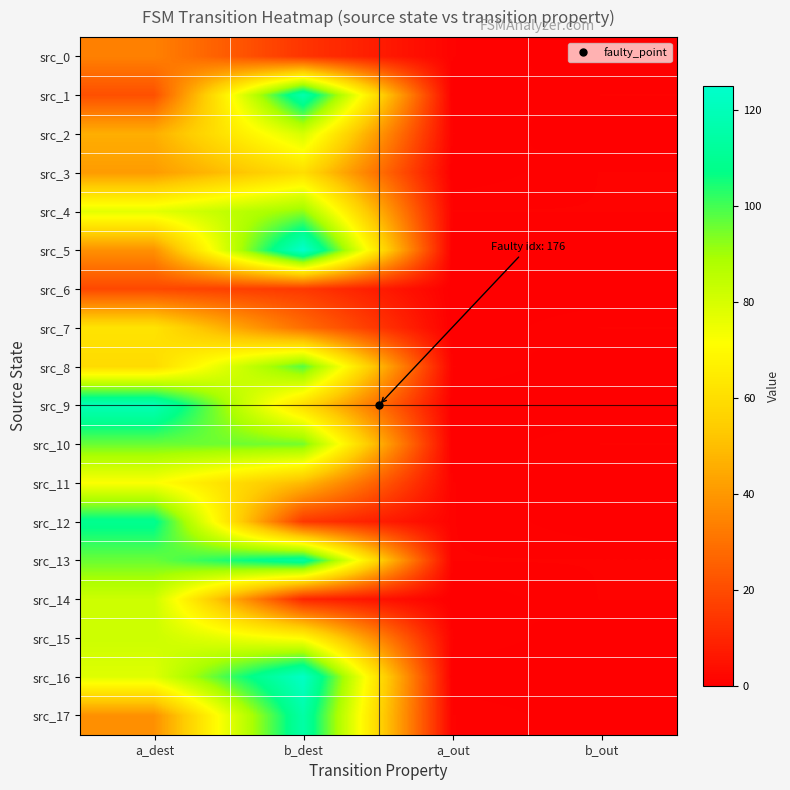

Which label corresponds to the largest value in the chart?

b_dest